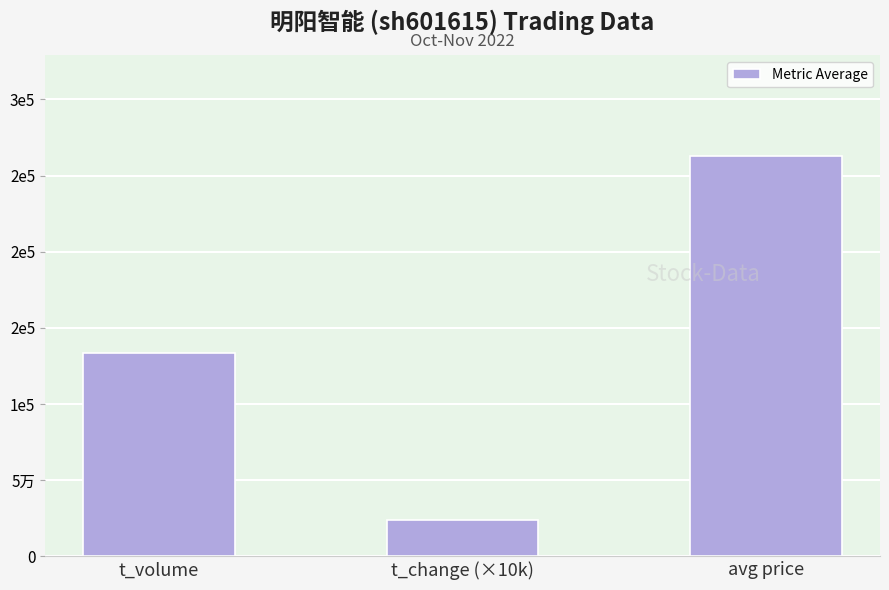

Between t_volume and avg price, which is larger?

avg price